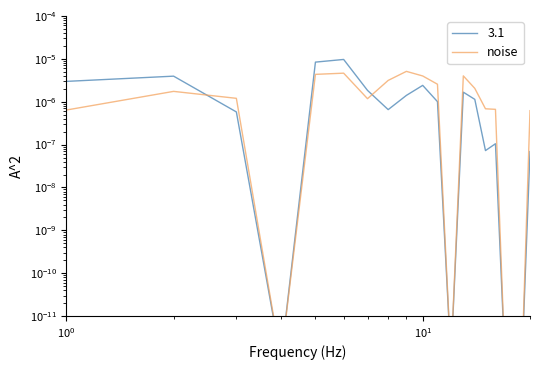

How many interior local valleys (lower than both neighbors) does the data have?

3